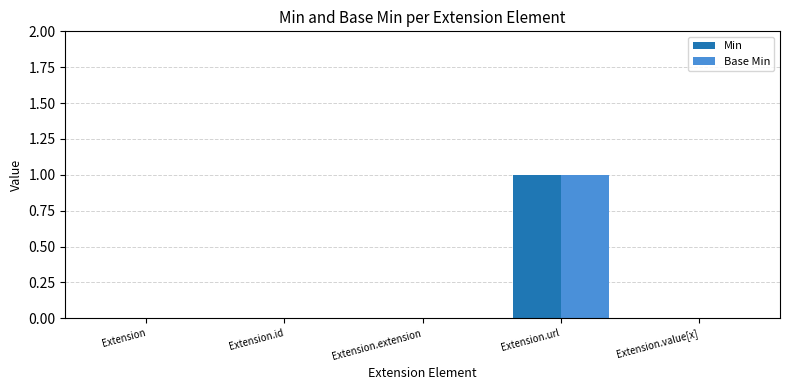

At which category is the sum across all series the highest?

Extension.url